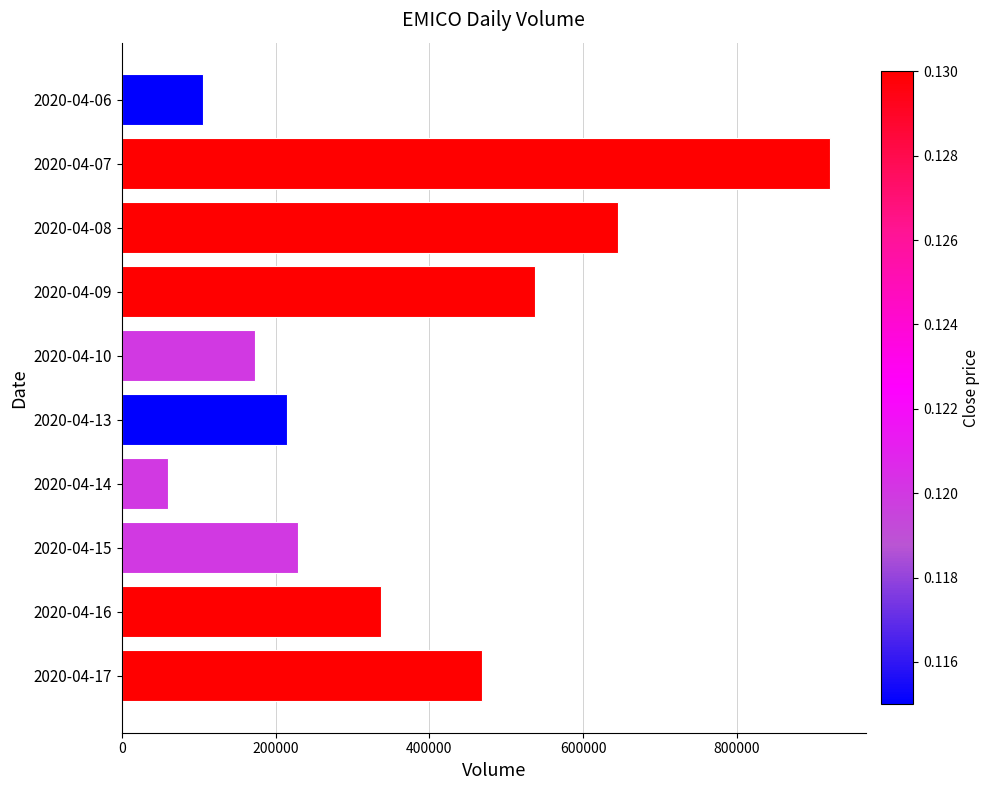

Which label corresponds to the smallest value in the chart?

2020-04-14